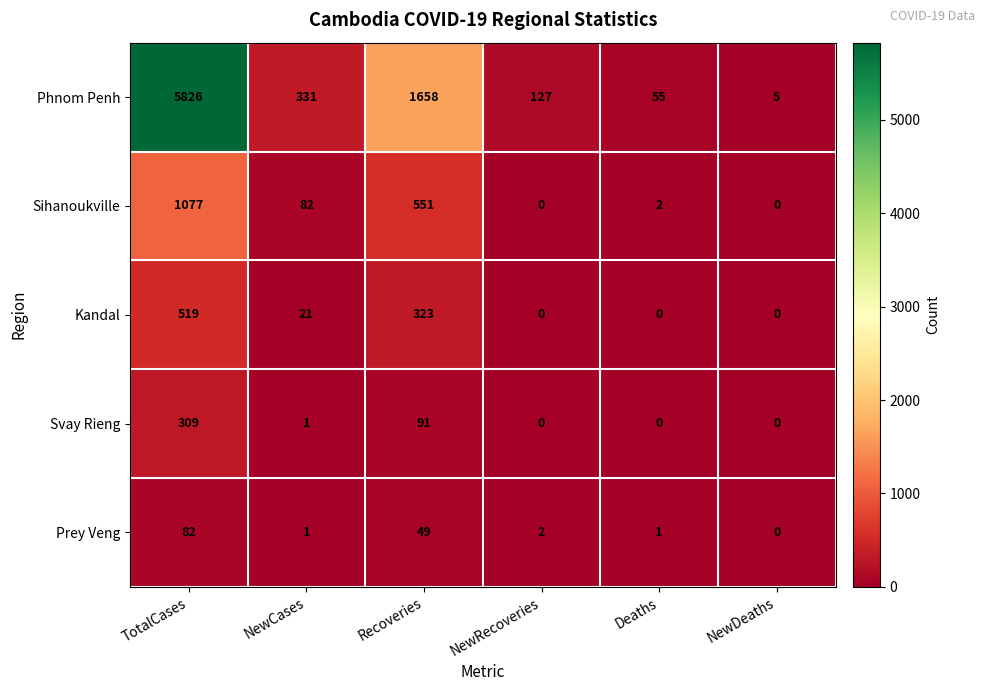

Reading left to right, list all the values displayed in this chart.

Phnom Penh: TotalCases=5826	NewCases=331	Recoveries=1658	NewRecoveries=127	Deaths=55	NewDeaths=5
Sihanoukville: TotalCases=1077	NewCases=82	Recoveries=551	NewRecoveries=0	Deaths=2	NewDeaths=0
Kandal: TotalCases=519	NewCases=21	Recoveries=323	NewRecoveries=0	Deaths=0	NewDeaths=0
Svay Rieng: TotalCases=309	NewCases=1	Recoveries=91	NewRecoveries=0	Deaths=0	NewDeaths=0
Prey Veng: TotalCases=82	NewCases=1	Recoveries=49	NewRecoveries=2	Deaths=1	NewDeaths=0